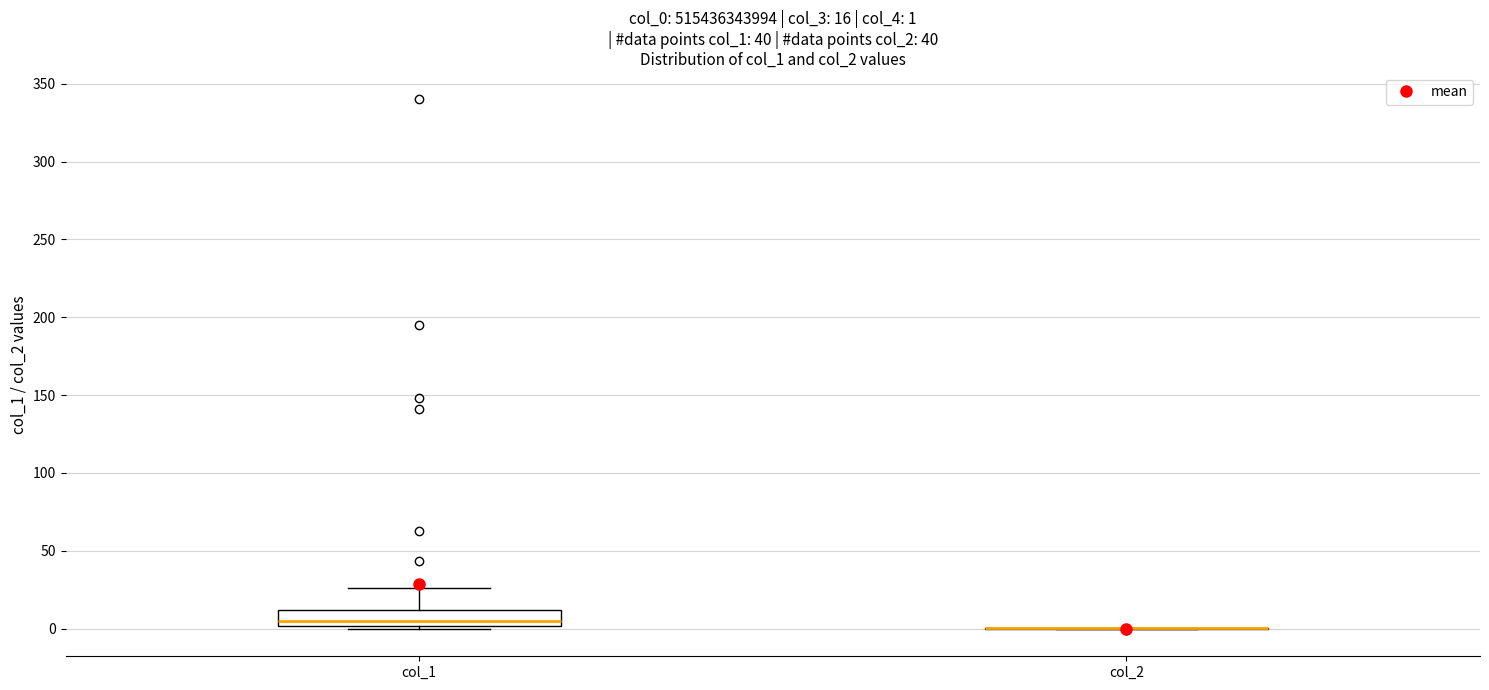

Comparing the boxes themselves (not the whiskers), which one is the tallest?

col_1